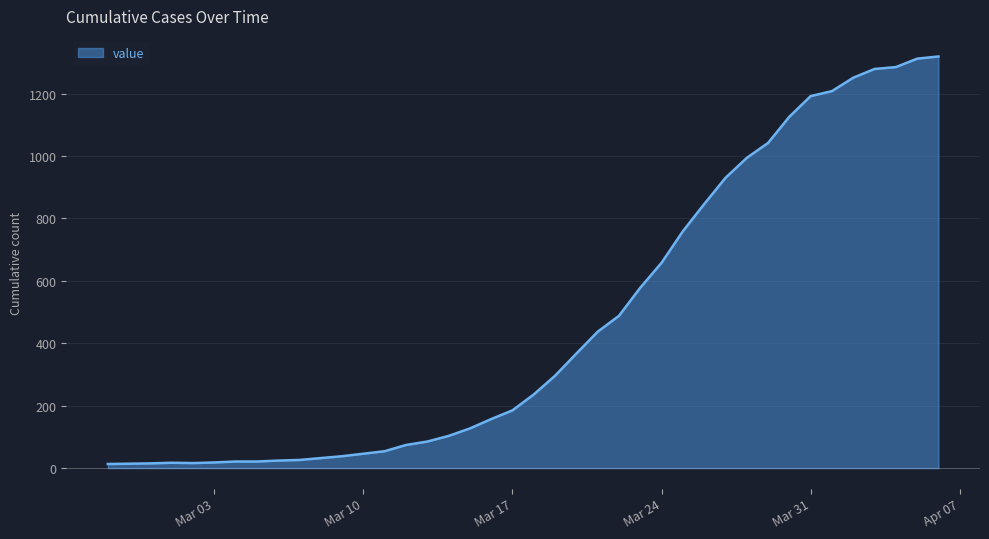

What is the difference between the maximum and minimum values?

1306